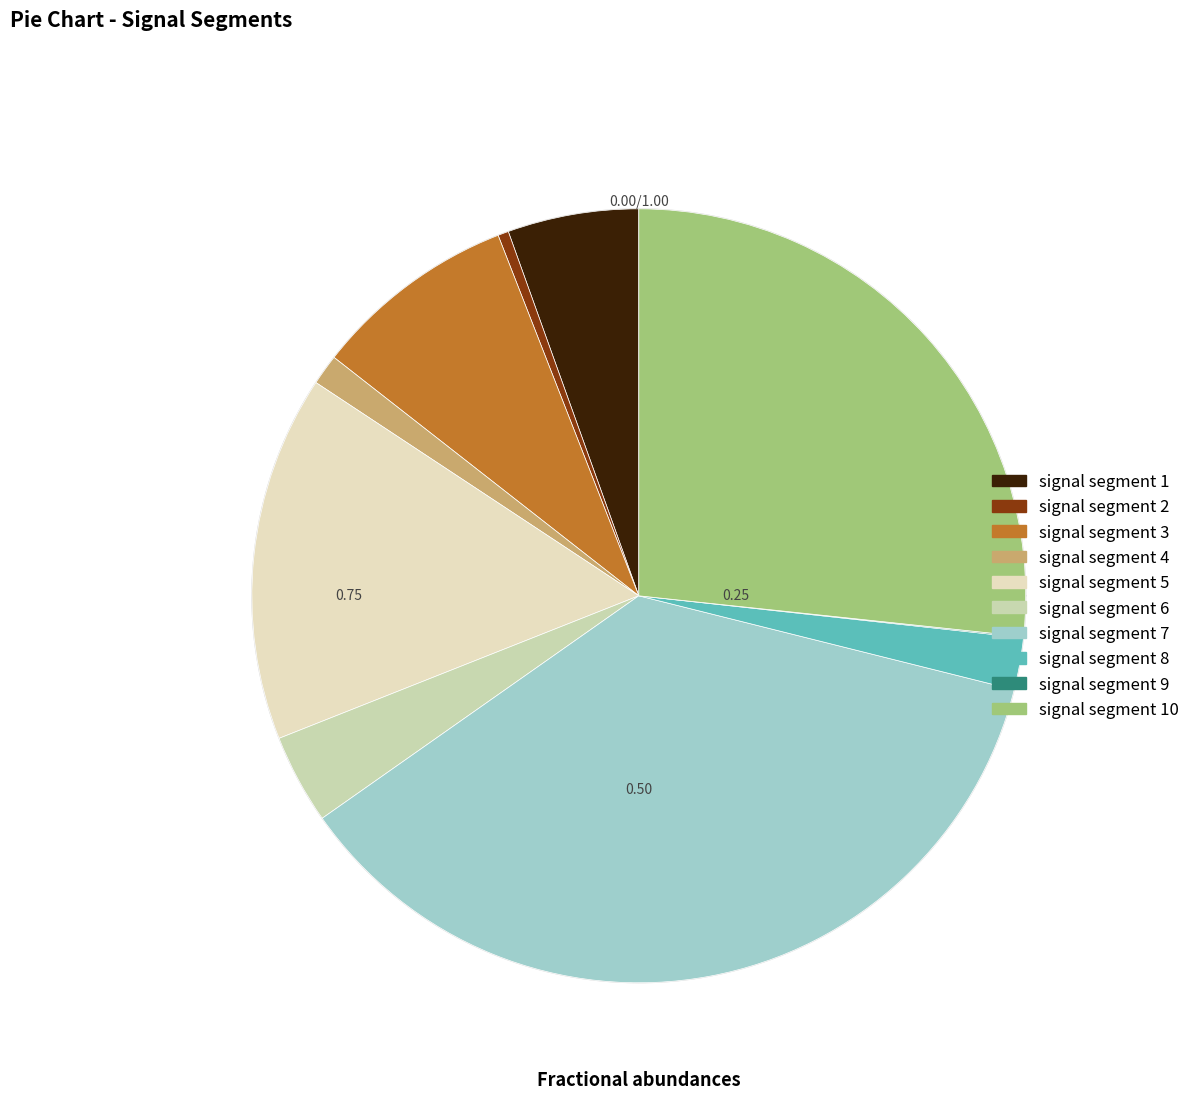

What is the total percentage of signal segment 1 and signal segment 3?

14.0%